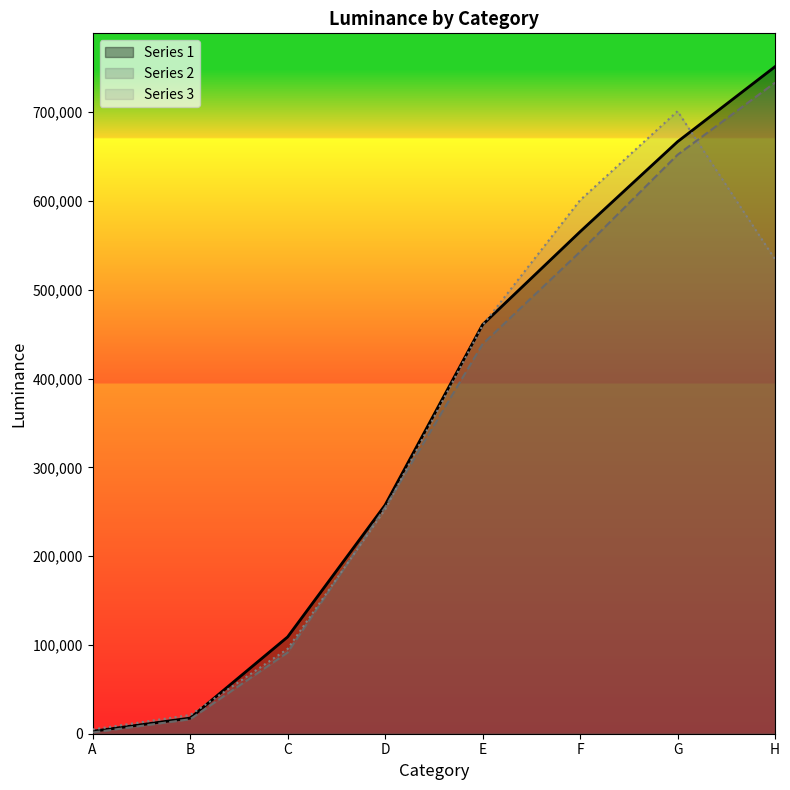

Which category has the highest value across all series?

H